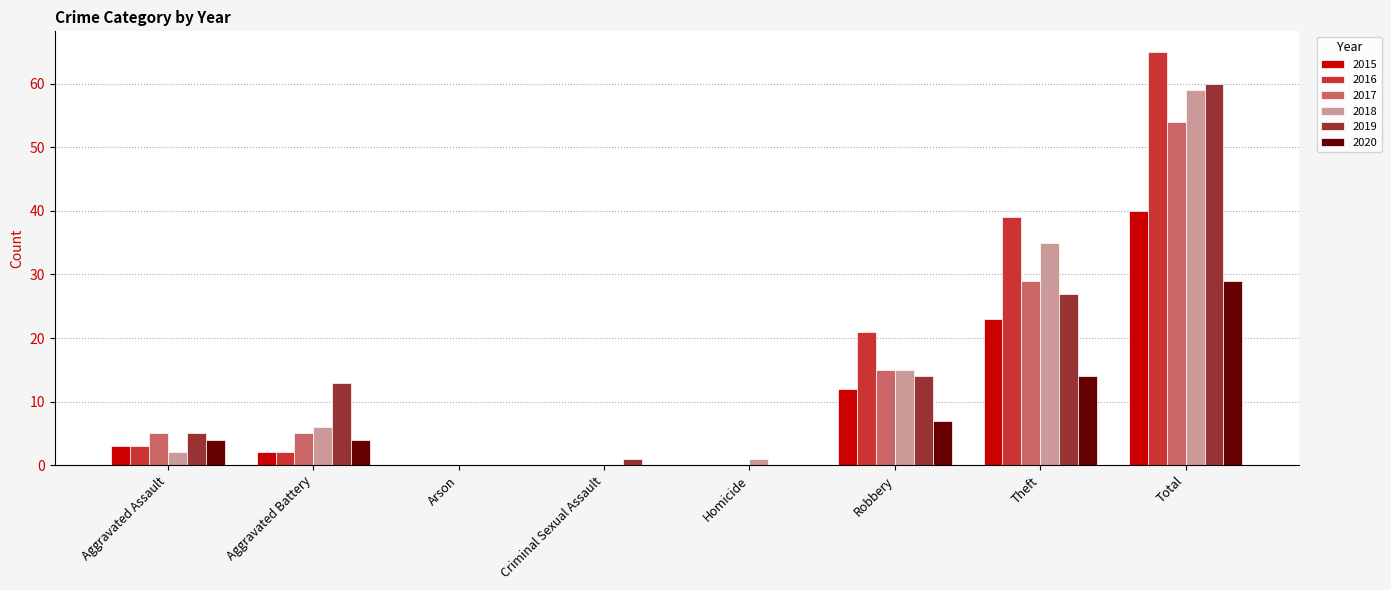

What is the sum of all 2019 values?

120